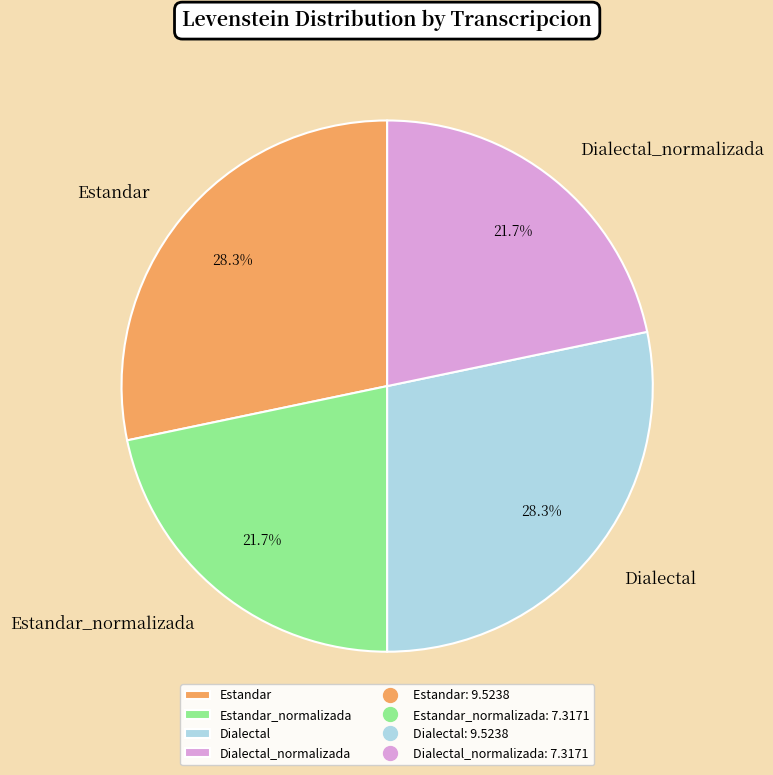

What portion of the pie excludes Dialectal?

71.7%